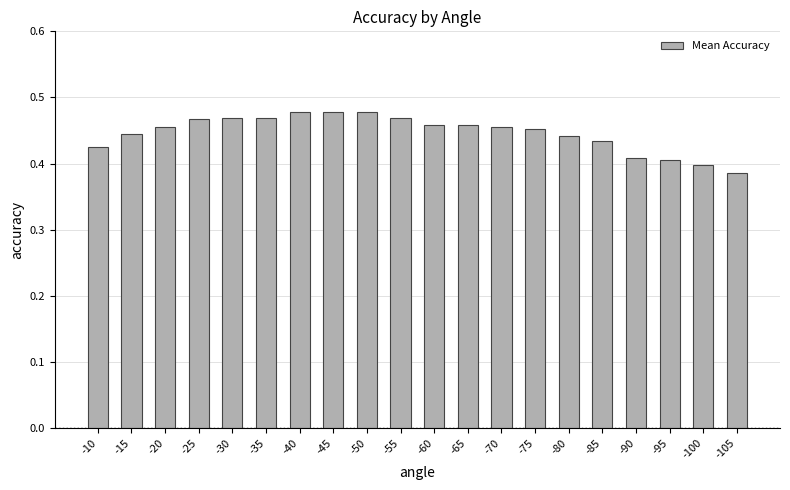

What is the sum of the values at -75 and -70?

0.9